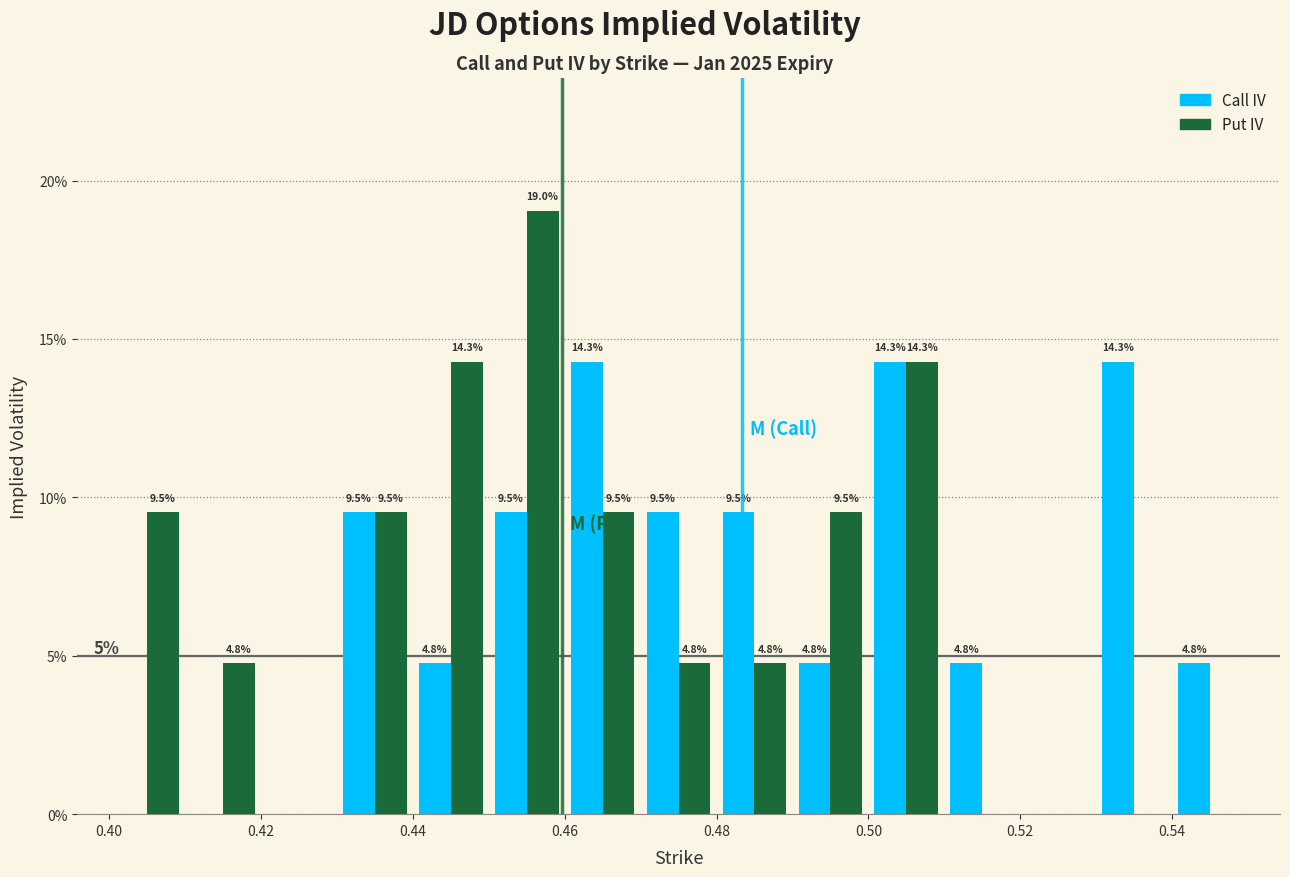

In the Put IV series, which range on the x-axis has the tallest bar?

0.45 to 0.46